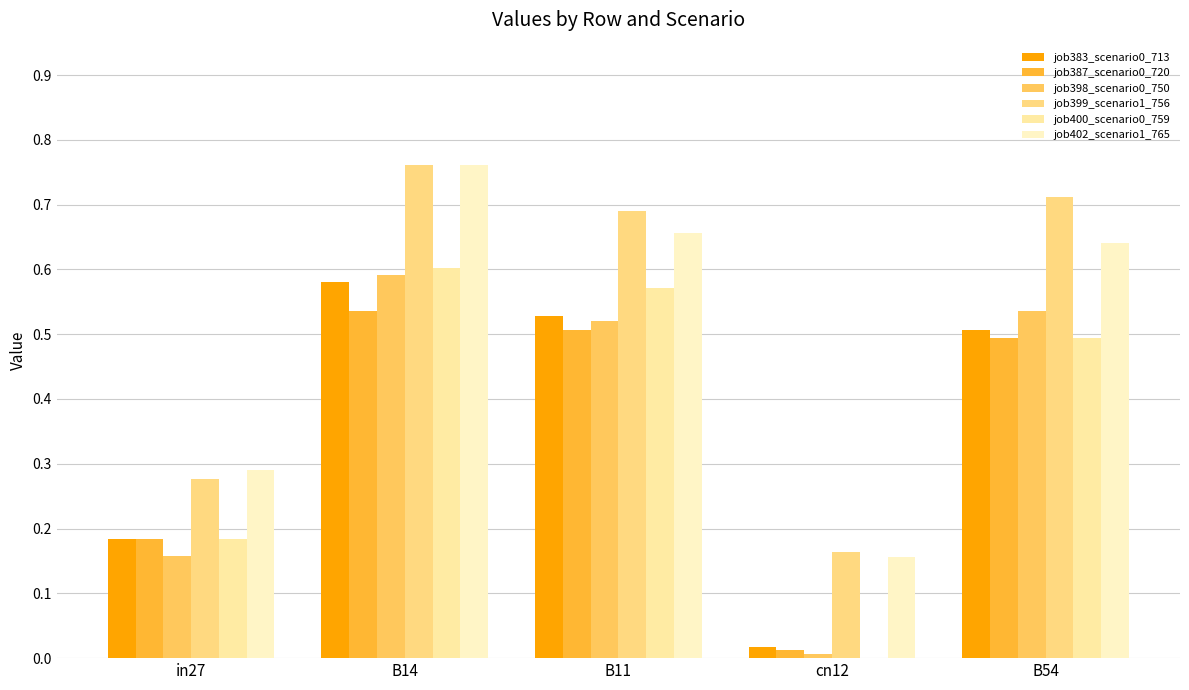

How many groups of bars are there?

5